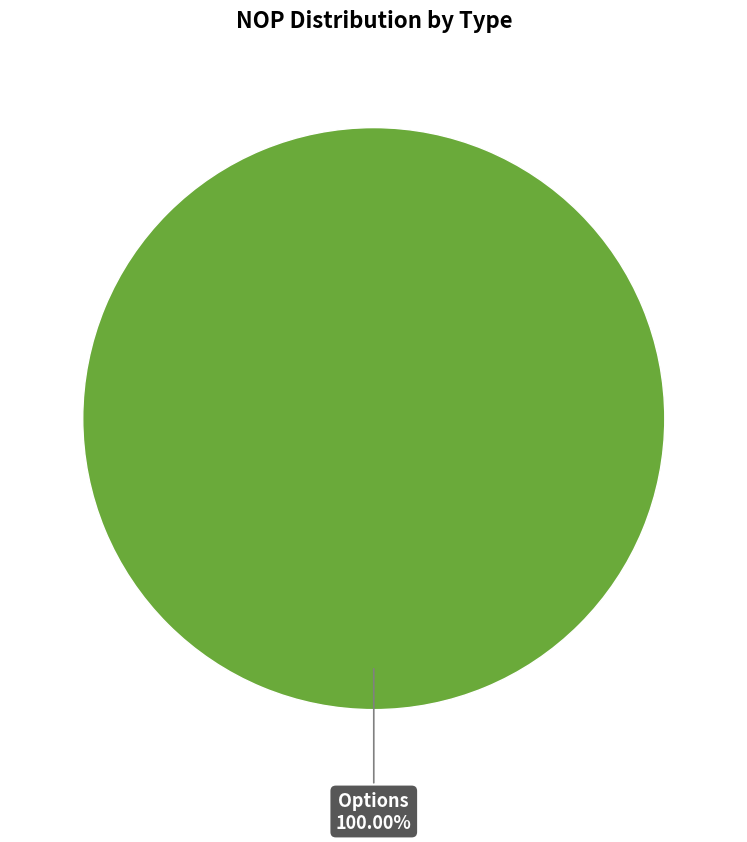

Does any single category account for the majority?

Yes